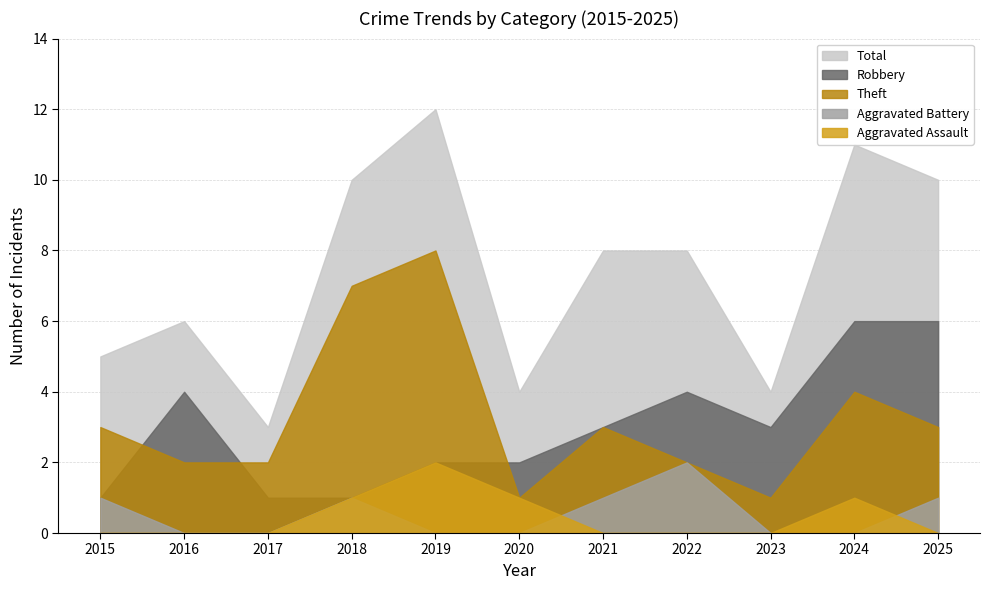

Rank the series by their maximum value, from highest to lowest.

Total, Theft, Robbery, Aggravated Assault, Aggravated Battery